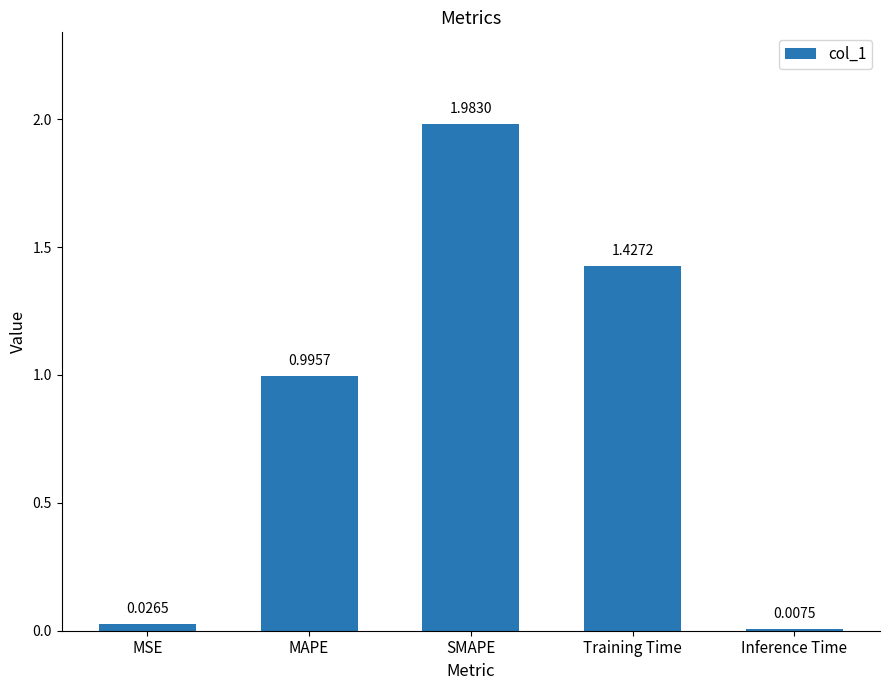

What is the value of the 2nd bar from the left?

1.0